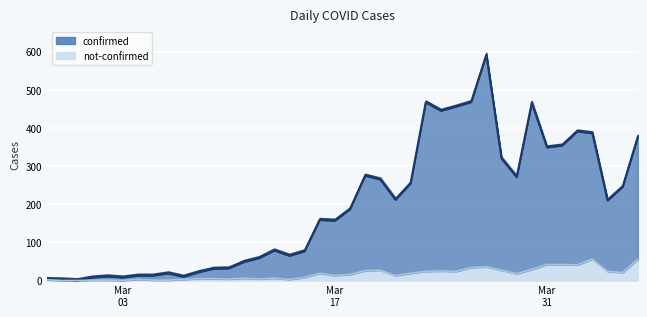

Where is the first local minimum for confirmed?

2020-02-29